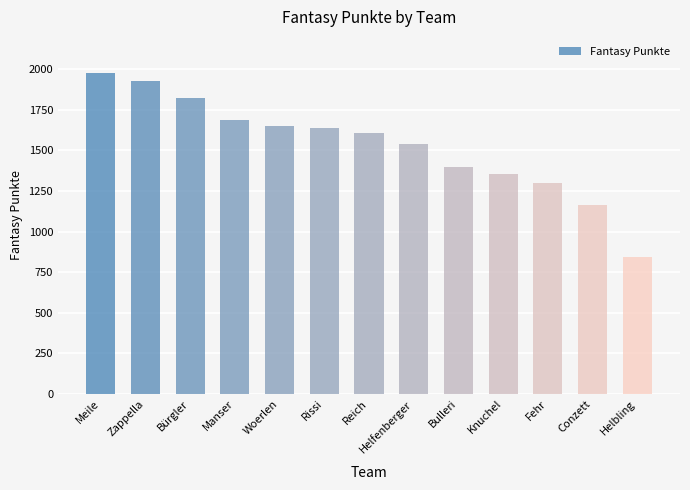

How many data points are less than 1606?

6